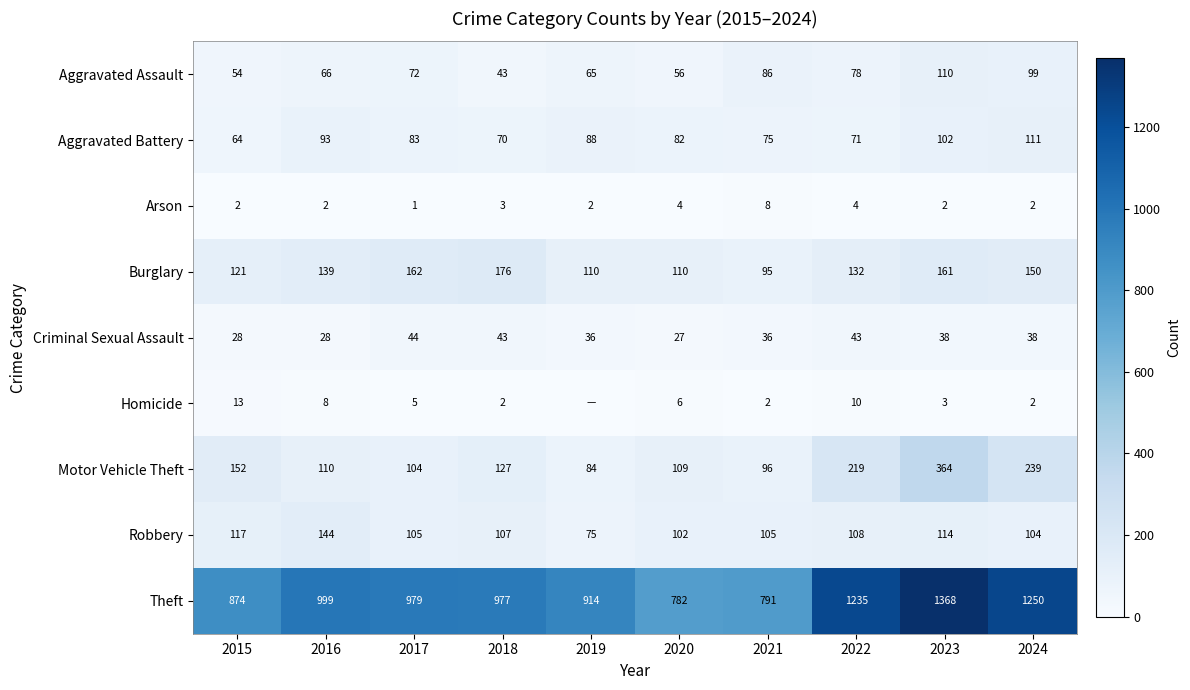

How many values in the Aggravated Battery series are below 83?

5